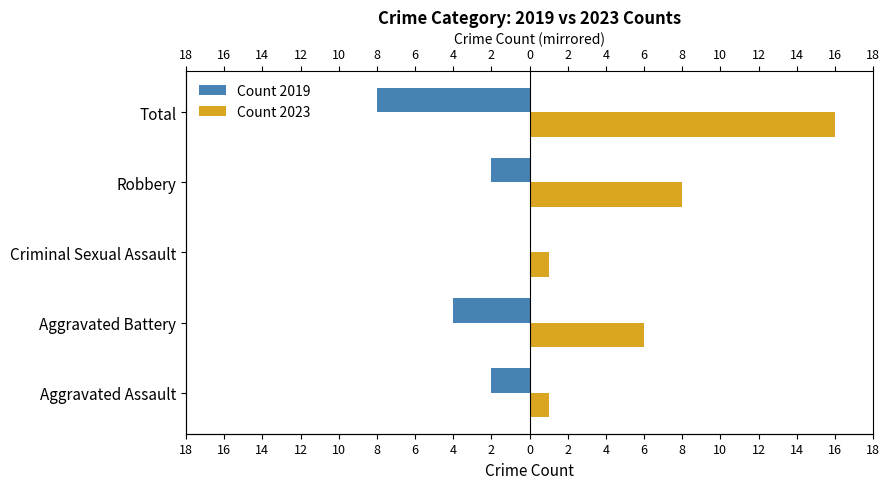

Count the Count 2023 values in the range 1 to 8.

4